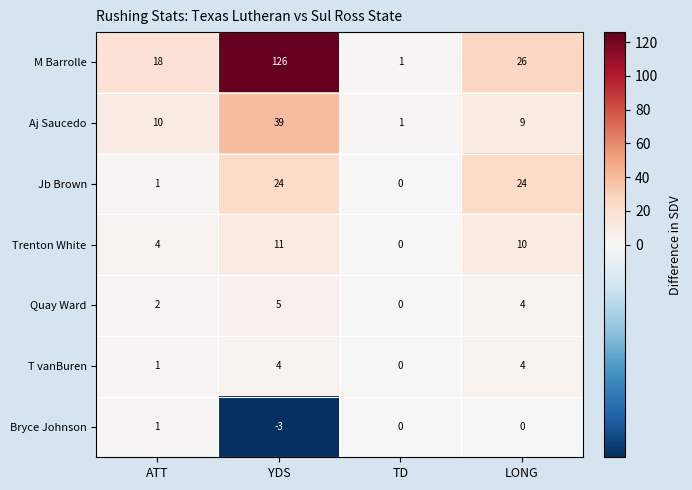

At how many categories does at least one series exceed 54?

1